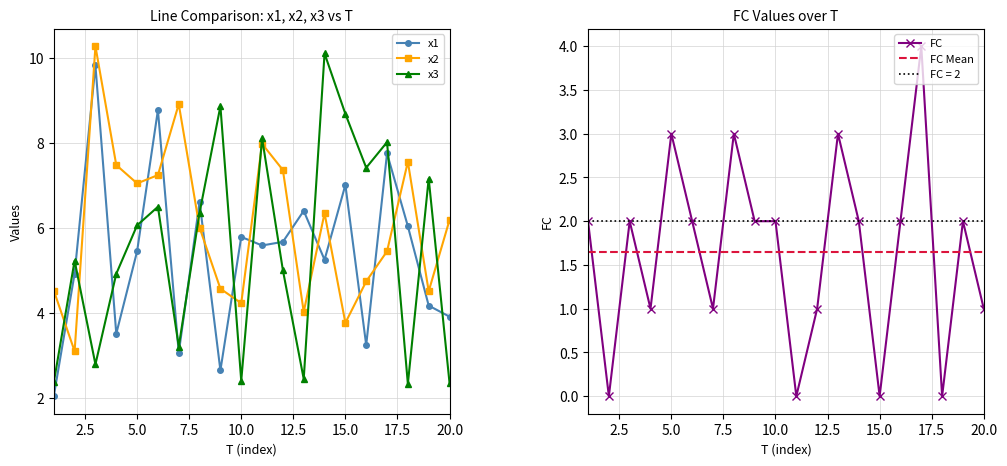

Count the number of categories in the chart.

20